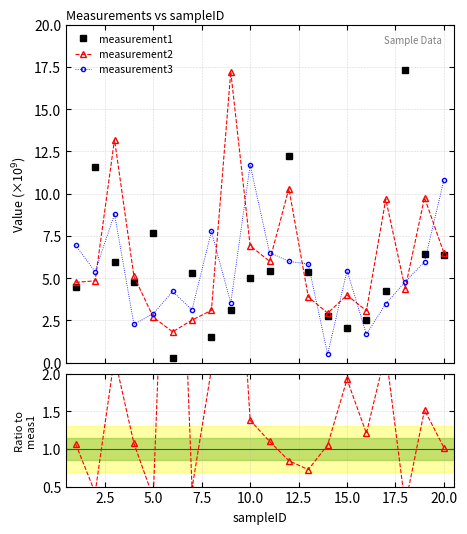

How many data points in meas2 / meas1 are less than 1?

6